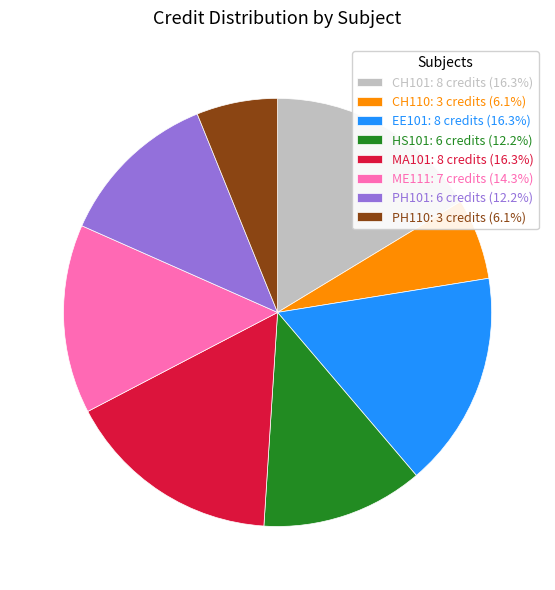

Approximately how many times larger is the value at HS101: 6 credits (12.2%) compared to PH101: 6 credits (12.2%)?

1.0